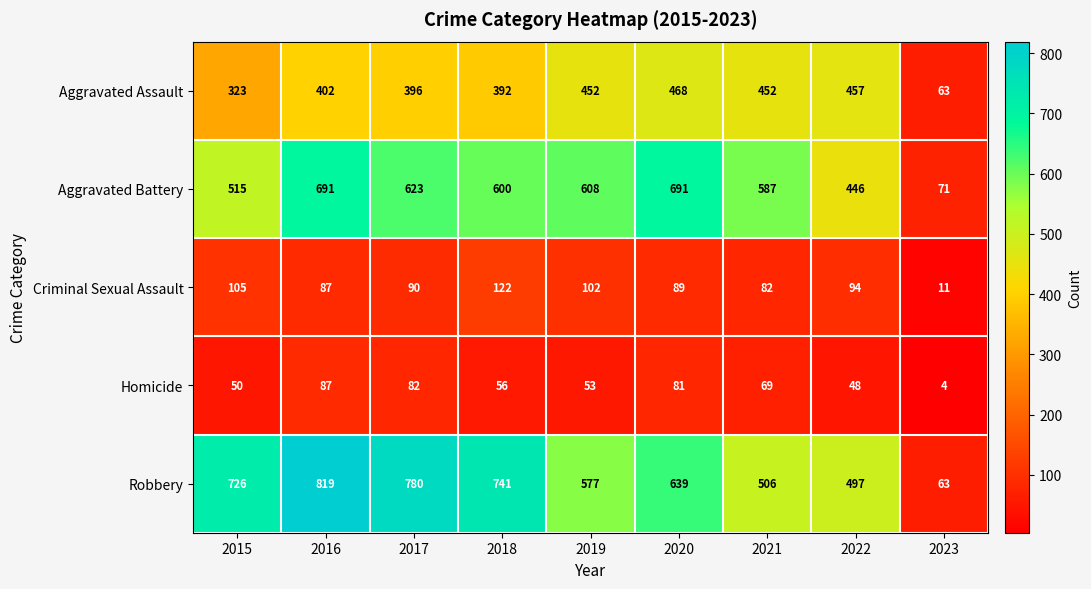

What is the average value of the Robbery series?

594